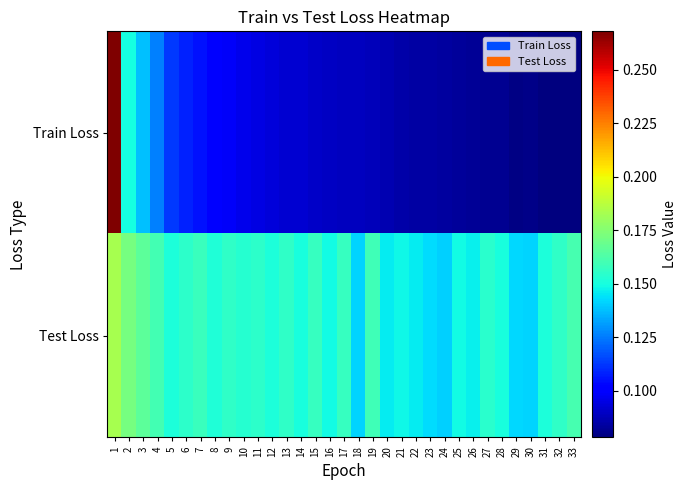

Reading left to right, list all the values displayed in this chart.

Train Loss: 1=0.3	2=0.1	3=0.1	4=0.1	5=0.1	6=0.1	7=0.1	8=0.1	9=0.1	10=0.1	11=0.1	12=0.1	13=0.1	14=0.1	15=0.1	16=0.1	17=0.1	18=0.1	19=0.1	20=0.1	21=0.1	22=0.1	23=0.1	24=0.1	25=0.1	26=0.1	27=0.1	28=0.1	29=0.1	30=0.1	31=0.1	32=0.1	33=0.1
Test Loss: 1=0.2	2=0.2	3=0.2	4=0.2	5=0.2	6=0.2	7=0.2	8=0.2	9=0.2	10=0.2	11=0.2	12=0.2	13=0.2	14=0.2	15=0.2	16=0.1	17=0.2	18=0.1	19=0.2	20=0.1	21=0.1	22=0.1	23=0.1	24=0.1	25=0.1	26=0.1	27=0.2	28=0.2	29=0.1	30=0.1	31=0.2	32=0.2	33=0.2